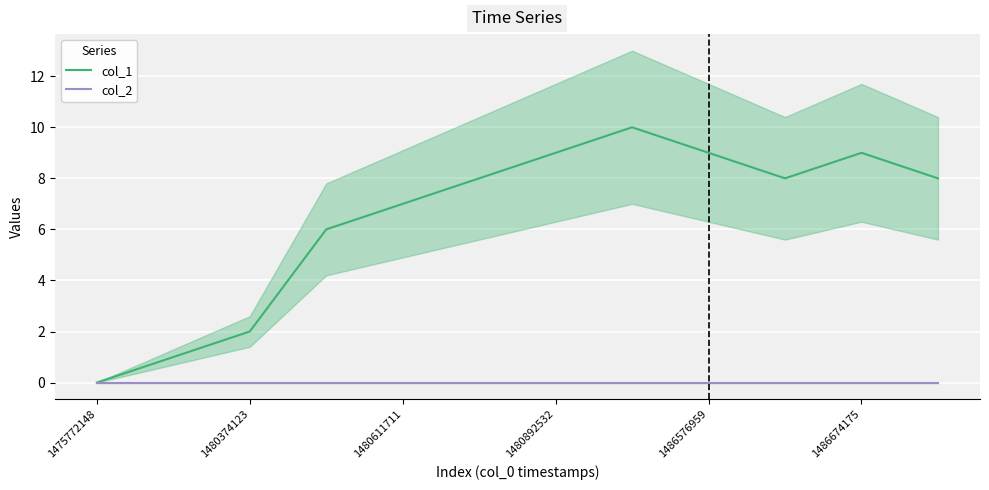

True or false: col_1 has a value of 3 at 1486576959.

False